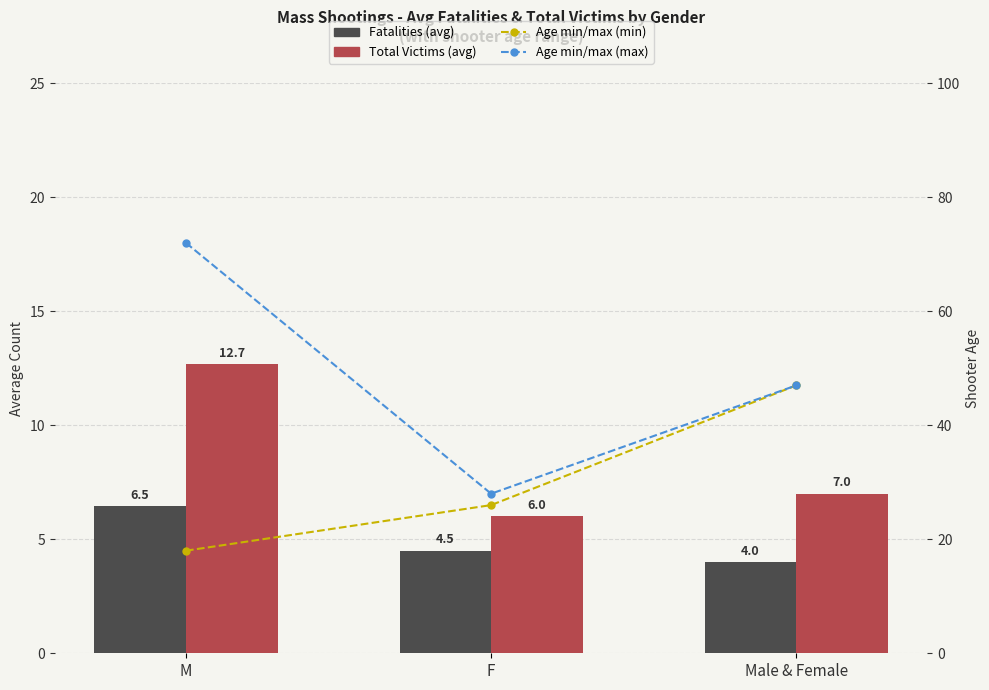

Is it true that Fatalities (avg) equals 1.6 at F?

False